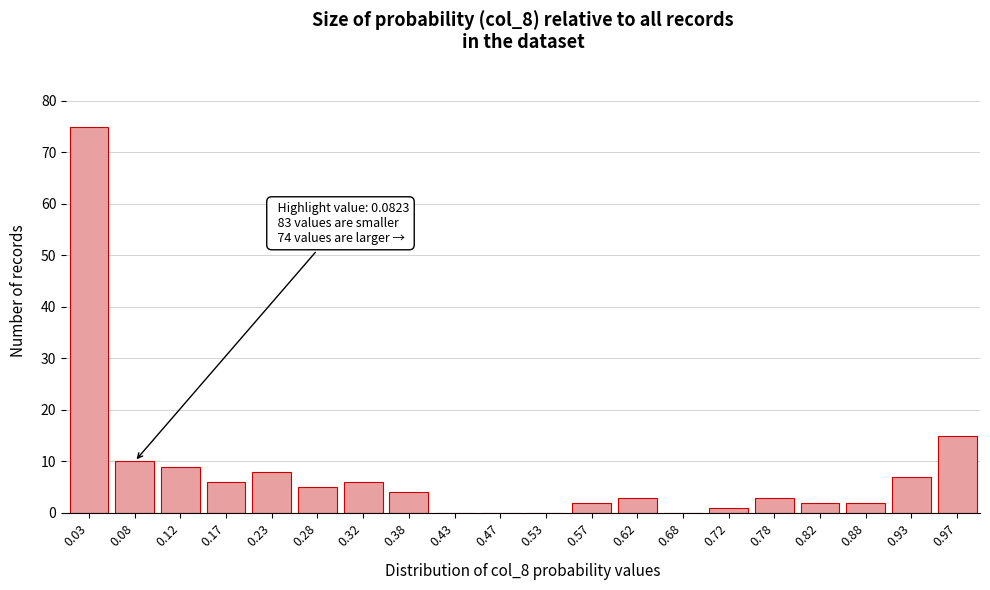

Reading left to right, list all the values displayed in this chart.

0.03=75	0.08=10	0.12=9	0.17=6	0.23=8	0.28=5	0.32=6	0.38=4	0.43=0	0.47=0	0.53=0	0.57=2	0.62=3	0.68=0	0.72=1	0.78=3	0.82=2	0.88=2	0.93=7	0.97=15